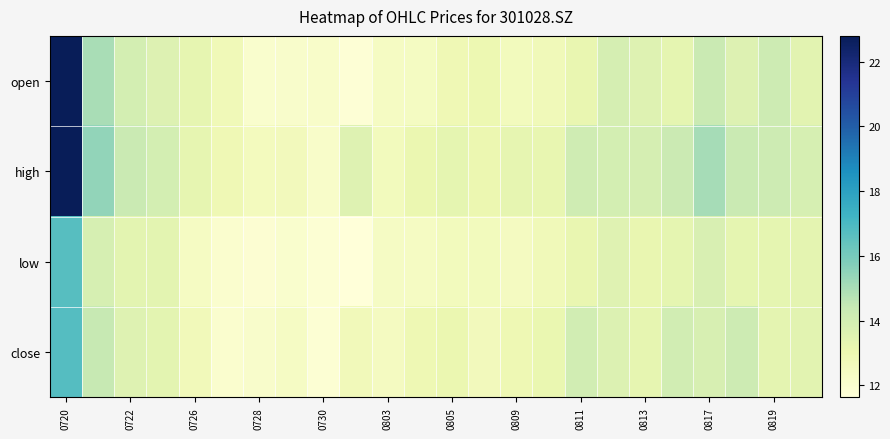

At how many categories does at least one series exceed 12?

24